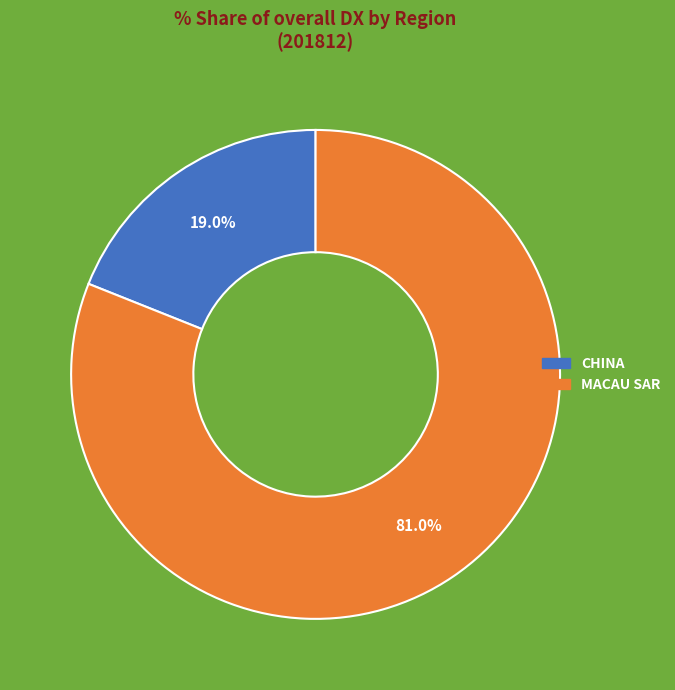

Is there a majority slice in this chart?

Yes